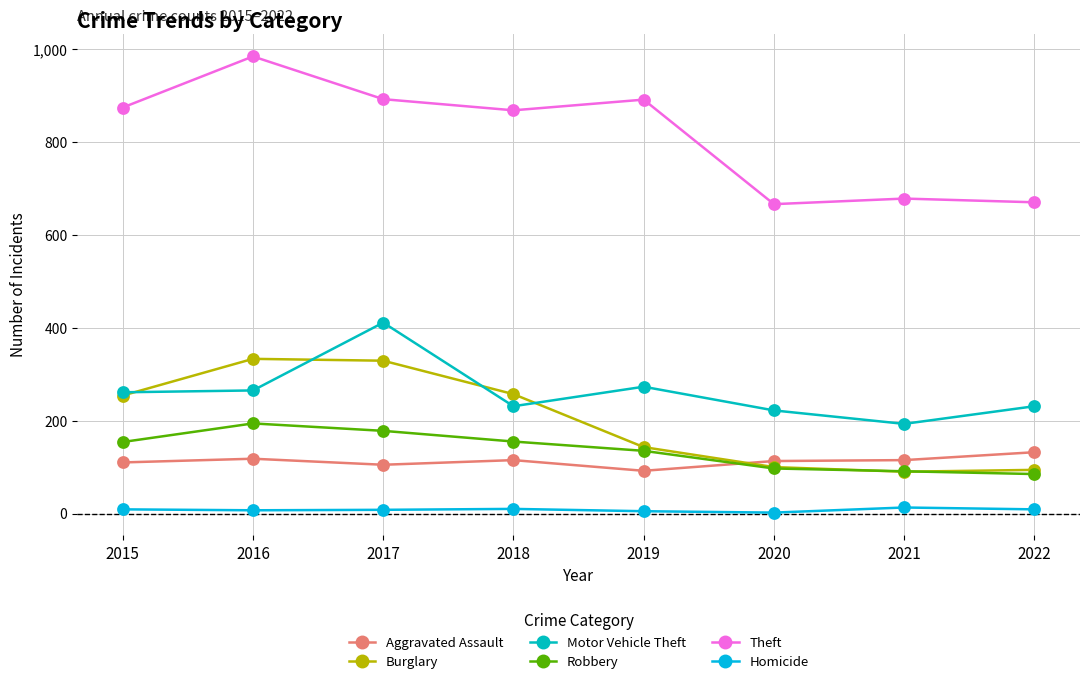

Is the value of Theft at 2018 greater than the value of Motor Vehicle Theft at 2019?

Yes